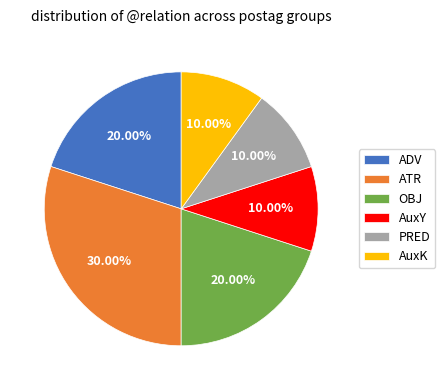

Which category has the biggest portion of the pie?

ATR